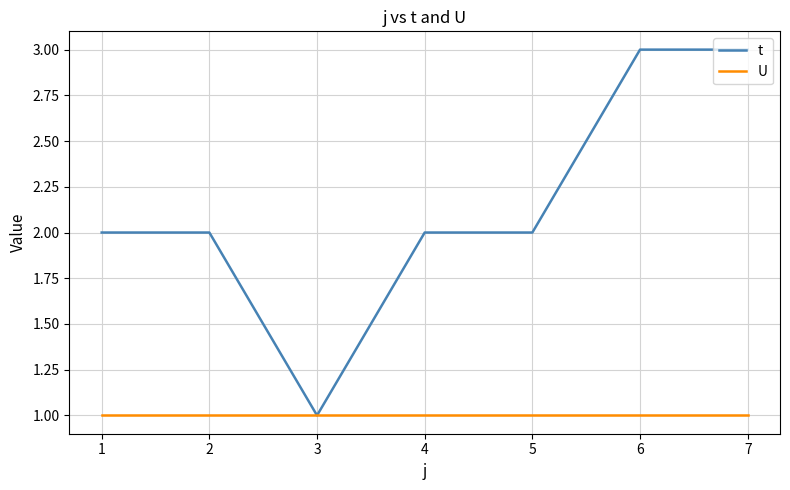

Which series has the largest range (max minus min)?

t